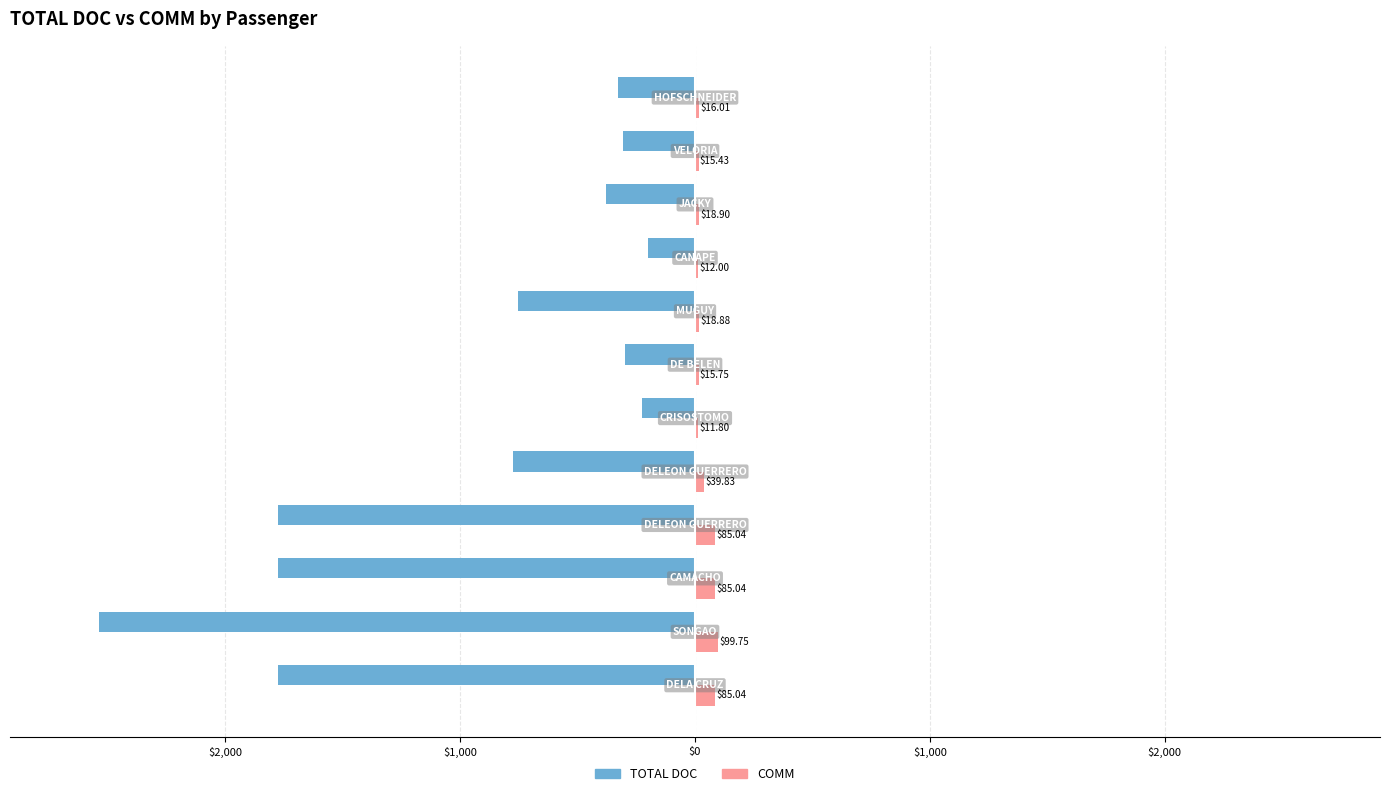

What is the lowest value of the TOTAL DOC series?

-2536.0